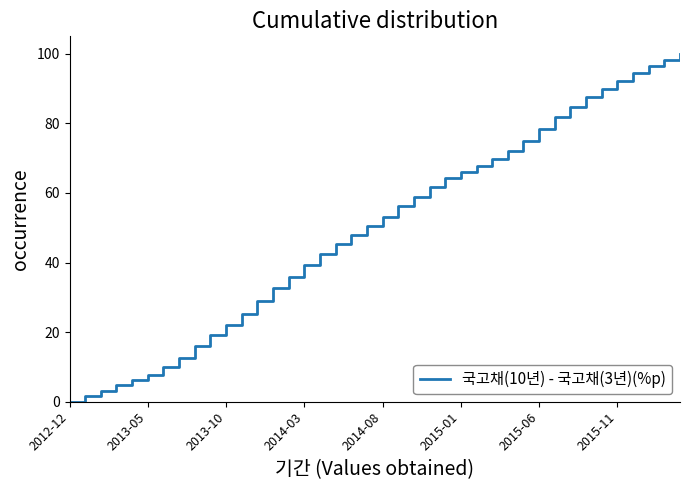

True or false: there are more than 1 points higher than both neighbors.

False